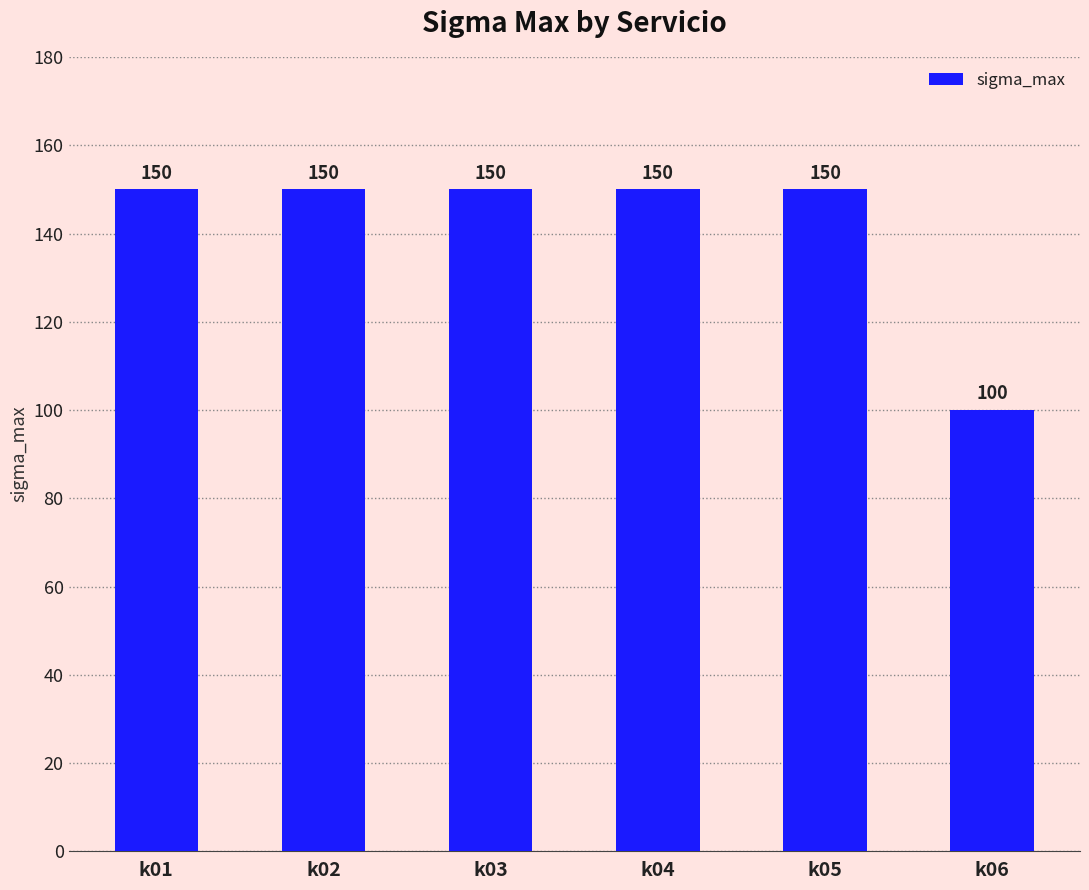

What is the maximum value shown in the chart?

150